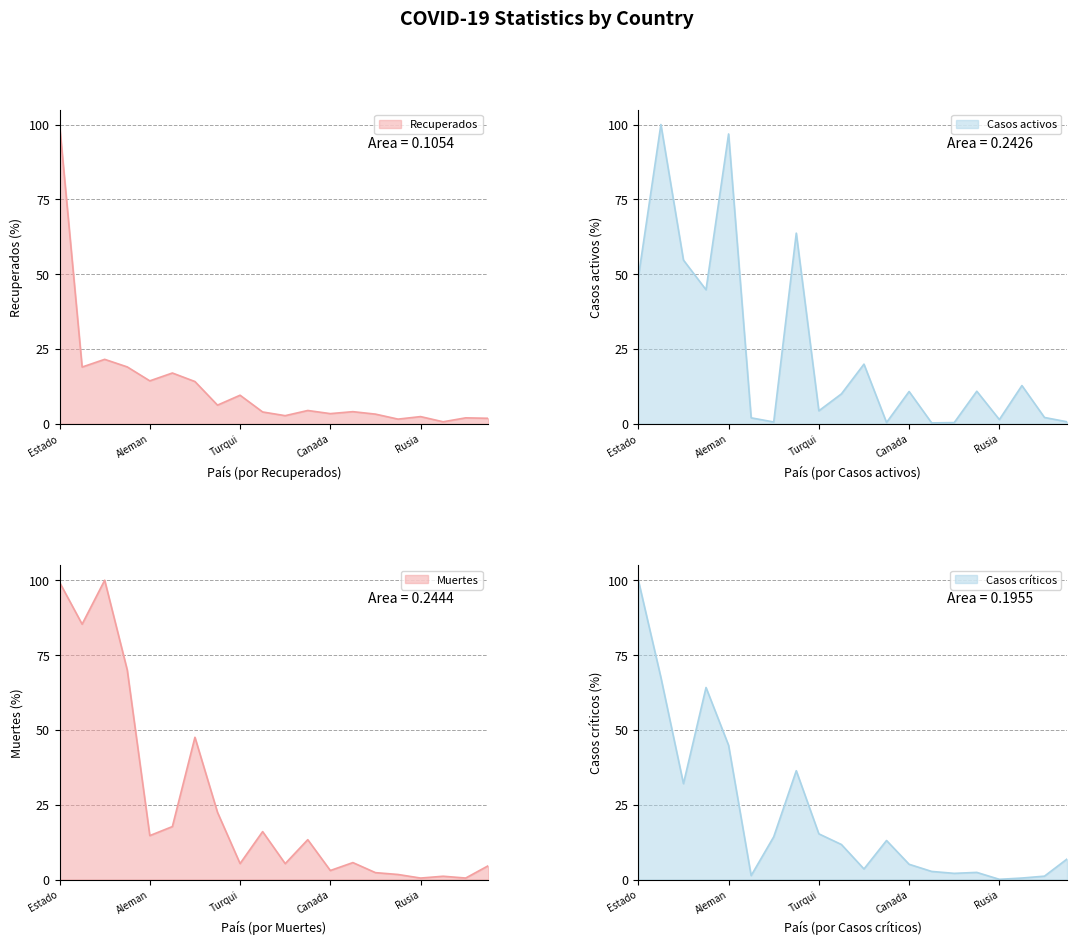

True or false: Casos críticos and Casos activos cross at least once.

True